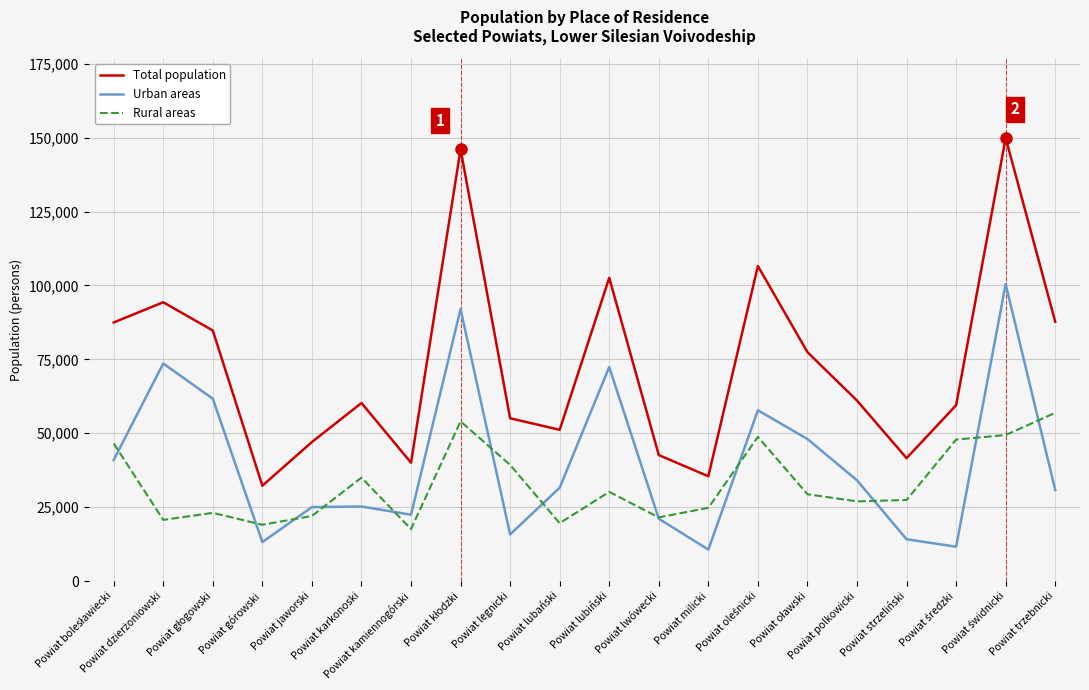

In Total population, how many points are higher than both neighbors (excluding endpoints)?

6